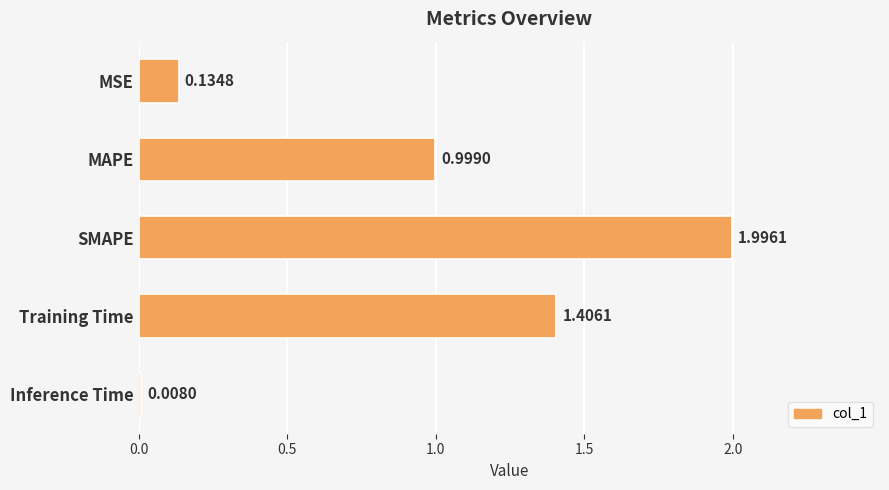

What is the difference between the second highest and minimum values?

1.4